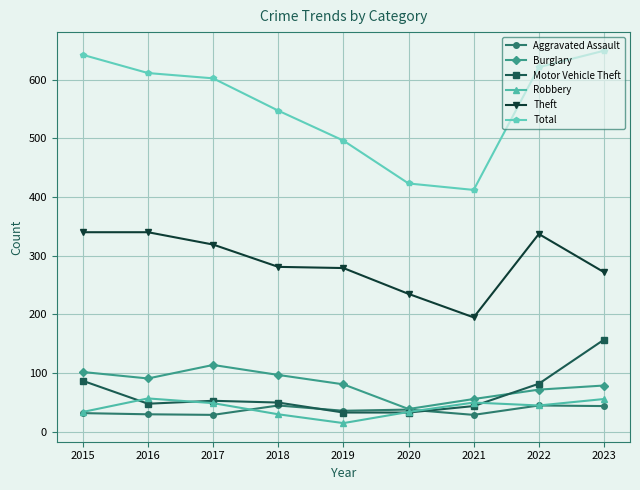

What is the smallest value displayed?

15